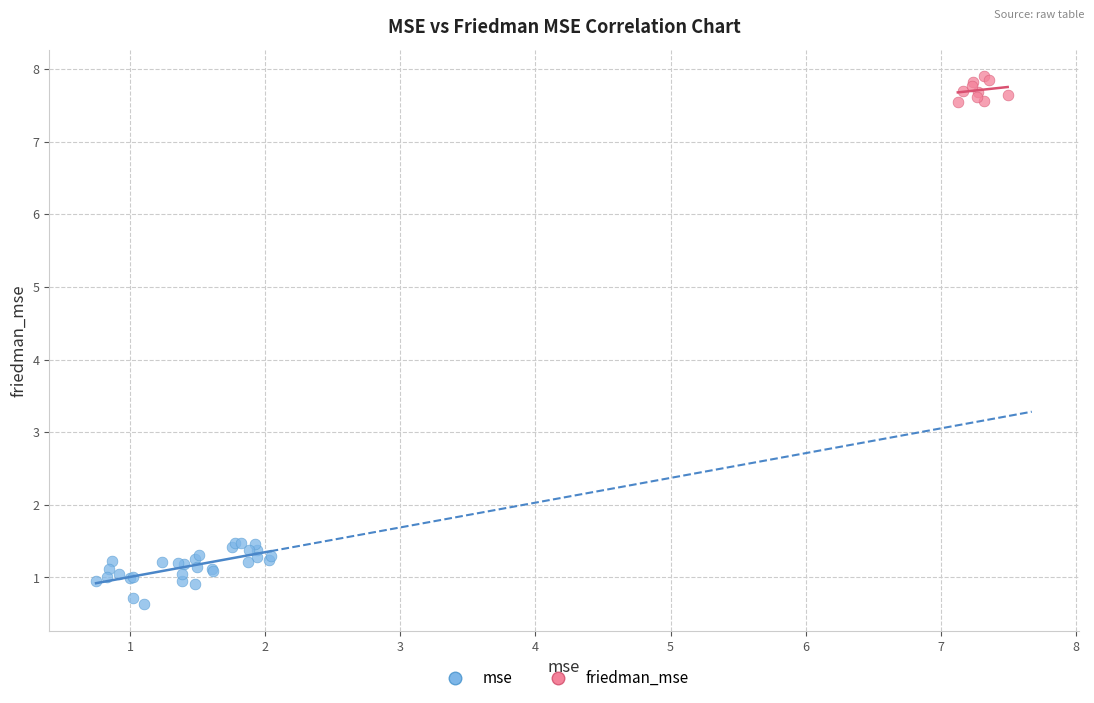

Which series contains the highest Y value?

friedman_mse